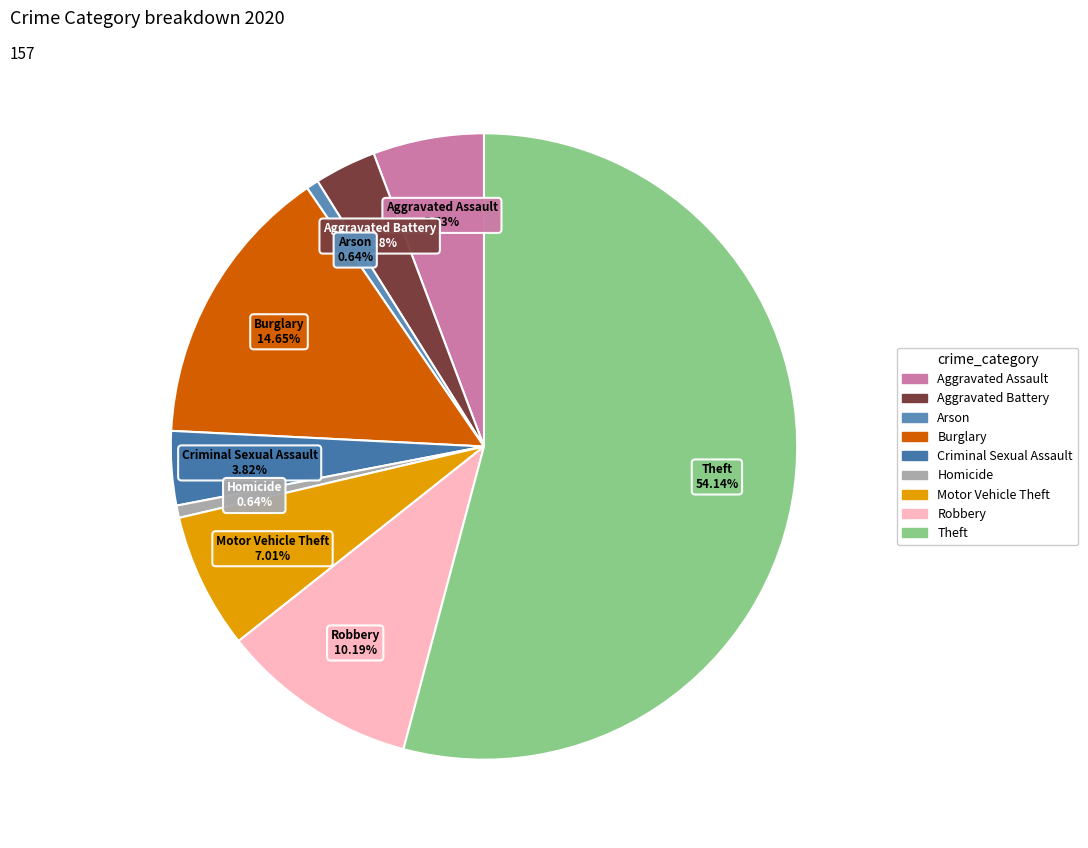

Which category has the biggest portion of the pie?

Theft